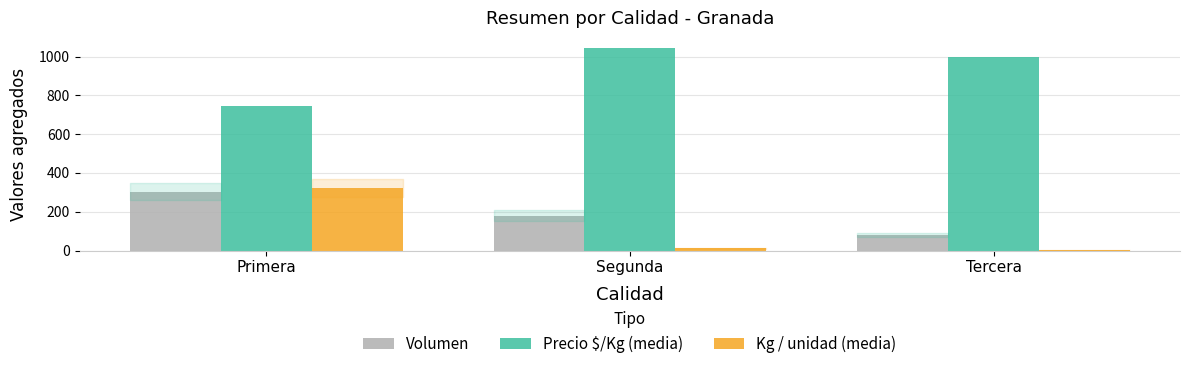

What position from the left is Primera?

1